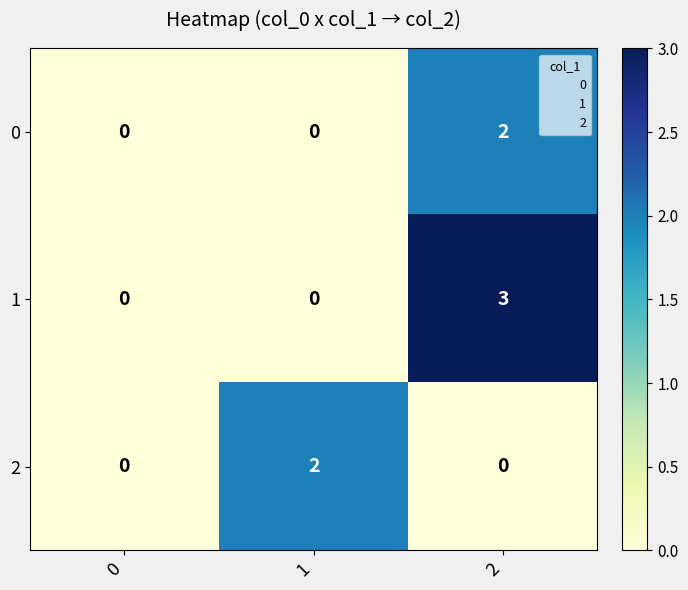

Which series has the largest total across all categories?

1